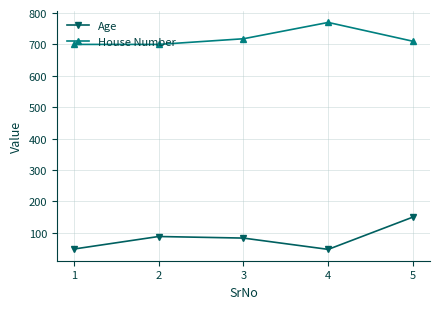

List the series in order of their overall mean, lowest first.

Age, House Number